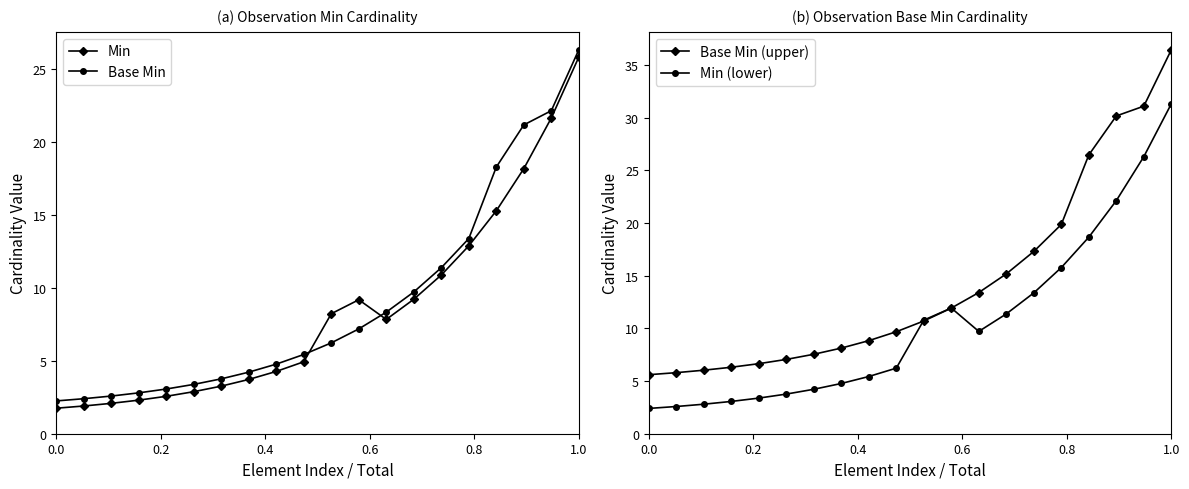

List the series in order of their peak value, highest first.

Base Min (upper), Min (lower), Base Min, Min